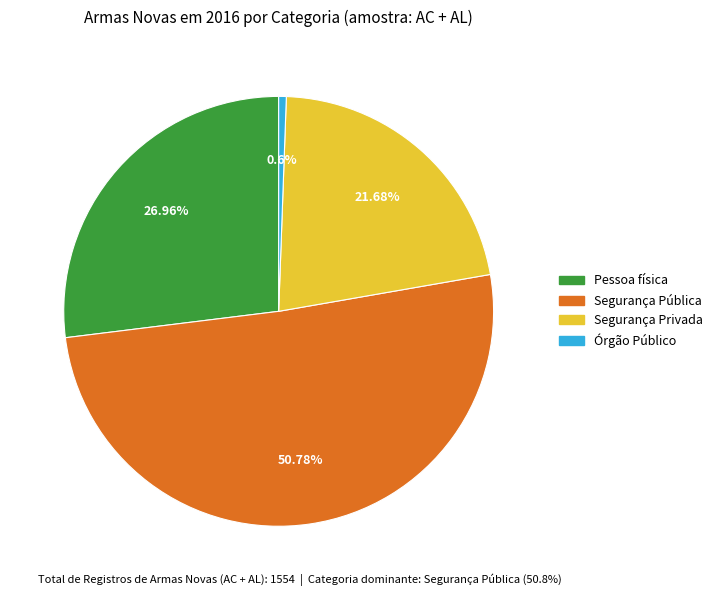

Is there a majority slice in this chart?

Yes